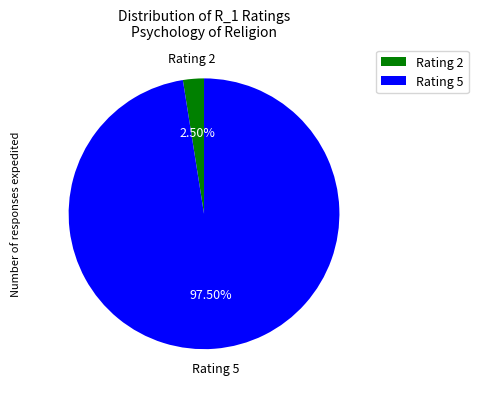

Approximately how many times larger is the value at Rating 5 compared to Rating 2?

39.0